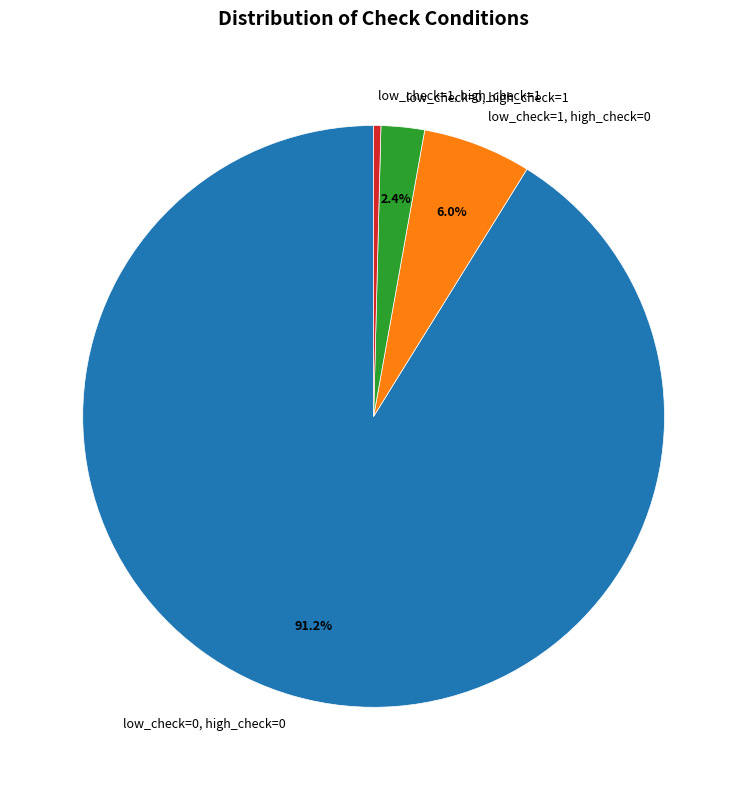

True or false: low_check=0, high_check=1 accounts for 17% of the total.

False